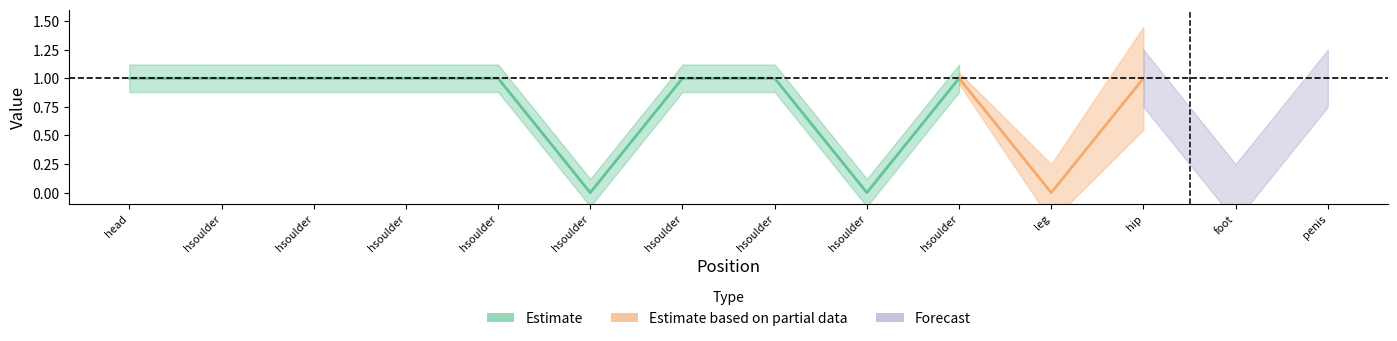

What is the label of the 2nd point from the left?

hsoulder